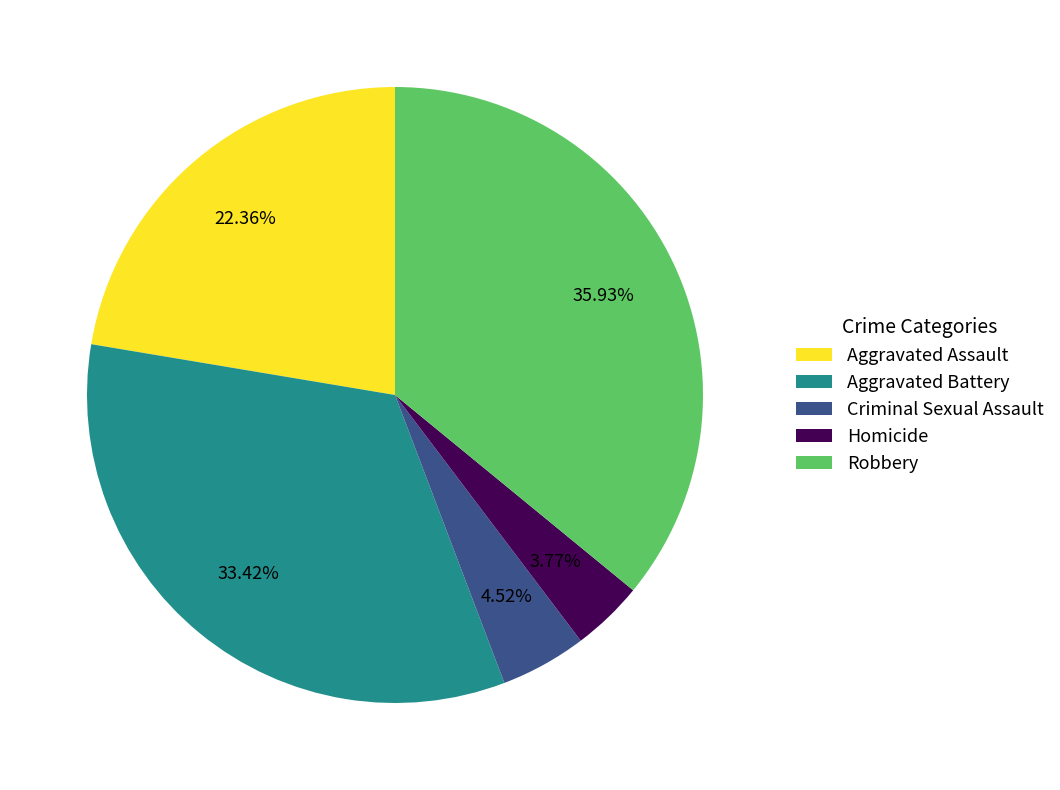

Rank the categories by value from highest to lowest.

Robbery, Aggravated Battery, Aggravated Assault, Criminal Sexual Assault, Homicide